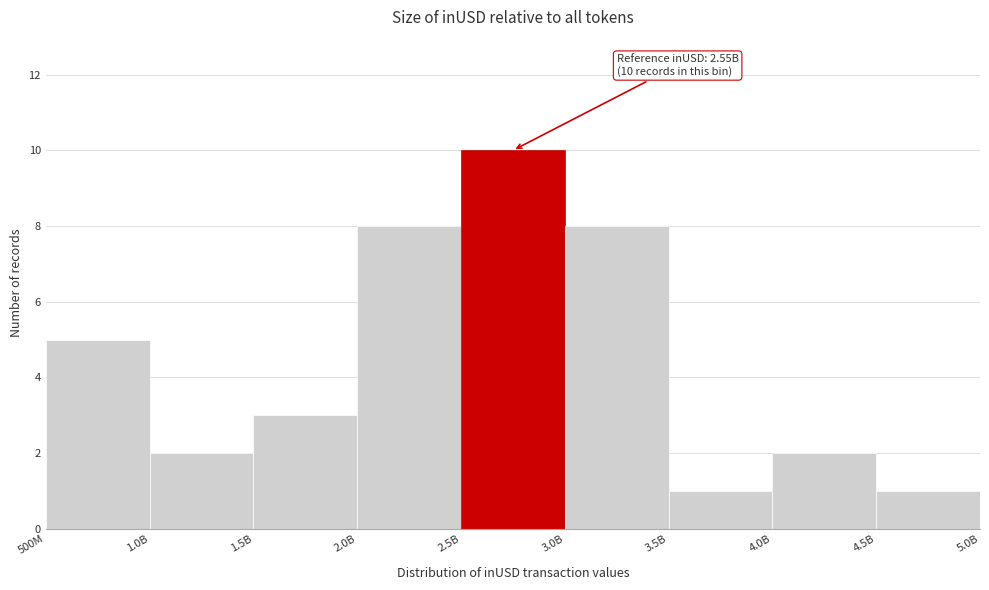

Reading left to right, extract all data points from this chart.

5	2	3	8	10	8	1	2	1